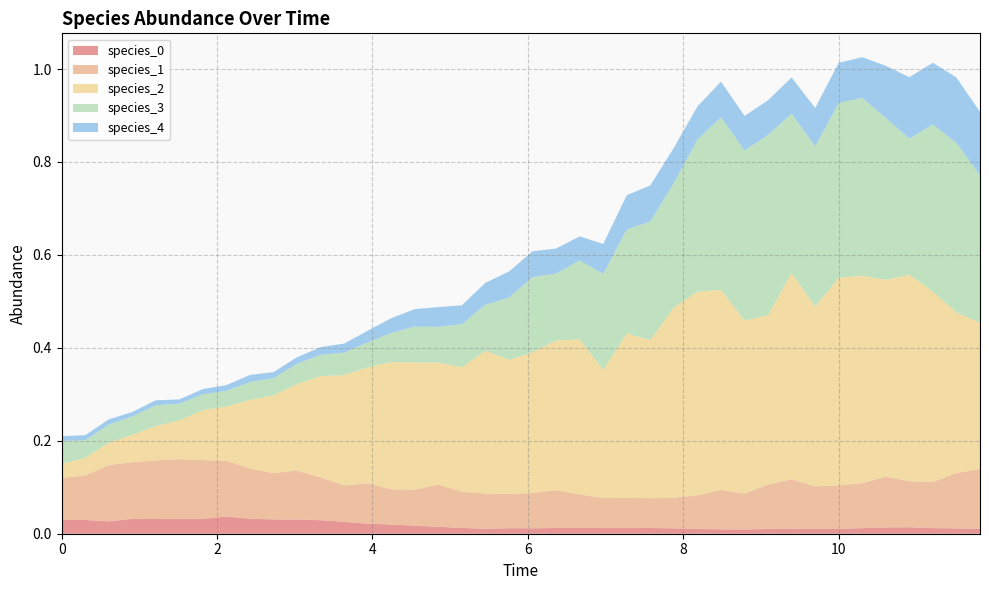

Reading left to right, what are all the values shown in this chart?

species_0: 0=0.0	1=0.0	2=0.0	3=0.0	4=0.0	5=0.0	6=0.0	7=0.0	8=0.0	9=0.0	10=0.0	11=0.0	12=0.0	13=0.0	14=0.0	15=0.0	16=0.0	17=0.0	18=0.0	19=0.0	20=0.0	21=0.0	22=0.0	23=0.0	24=0.0	25=0.0	26=0.0	27=0.0	28=0.0	29=0.0	30=0.0	31=0.0	32=0.0	33=0.0	34=0.0	35=0.0	36=0.0	37=0.0	38=0.0	39=0.0
species_1: 0=0.1	1=0.1	2=0.1	3=0.1	4=0.1	5=0.1	6=0.1	7=0.1	8=0.1	9=0.1	10=0.1	11=0.1	12=0.1	13=0.1	14=0.1	15=0.1	16=0.1	17=0.1	18=0.1	19=0.1	20=0.1	21=0.1	22=0.1	23=0.1	24=0.1	25=0.1	26=0.1	27=0.1	28=0.1	29=0.1	30=0.1	31=0.1	32=0.1	33=0.1	34=0.1	35=0.1	36=0.1	37=0.1	38=0.1	39=0.1
species_2: 0=0.0	1=0.0	2=0.0	3=0.1	4=0.1	5=0.1	6=0.1	7=0.1	8=0.1	9=0.2	10=0.2	11=0.2	12=0.2	13=0.2	14=0.3	15=0.3	16=0.3	17=0.3	18=0.3	19=0.3	20=0.3	21=0.3	22=0.3	23=0.3	24=0.4	25=0.3	26=0.4	27=0.4	28=0.4	29=0.4	30=0.4	31=0.4	32=0.4	33=0.4	34=0.4	35=0.4	36=0.4	37=0.4	38=0.3	39=0.3
species_3: 0=0.1	1=0.0	2=0.0	3=0.0	4=0.0	5=0.0	6=0.0	7=0.0	8=0.0	9=0.0	10=0.0	11=0.0	12=0.0	13=0.1	14=0.1	15=0.1	16=0.1	17=0.1	18=0.1	19=0.1	20=0.2	21=0.1	22=0.2	23=0.2	24=0.2	25=0.3	26=0.3	27=0.3	28=0.4	29=0.4	30=0.4	31=0.3	32=0.3	33=0.4	34=0.4	35=0.3	36=0.3	37=0.4	38=0.4	39=0.3
species_4: 0=0.0	1=0.0	2=0.0	3=0.0	4=0.0	5=0.0	6=0.0	7=0.0	8=0.0	9=0.0	10=0.0	11=0.0	12=0.0	13=0.0	14=0.0	15=0.0	16=0.0	17=0.0	18=0.0	19=0.1	20=0.1	21=0.1	22=0.1	23=0.1	24=0.1	25=0.1	26=0.1	27=0.1	28=0.1	29=0.1	30=0.1	31=0.1	32=0.1	33=0.1	34=0.1	35=0.1	36=0.1	37=0.1	38=0.1	39=0.1